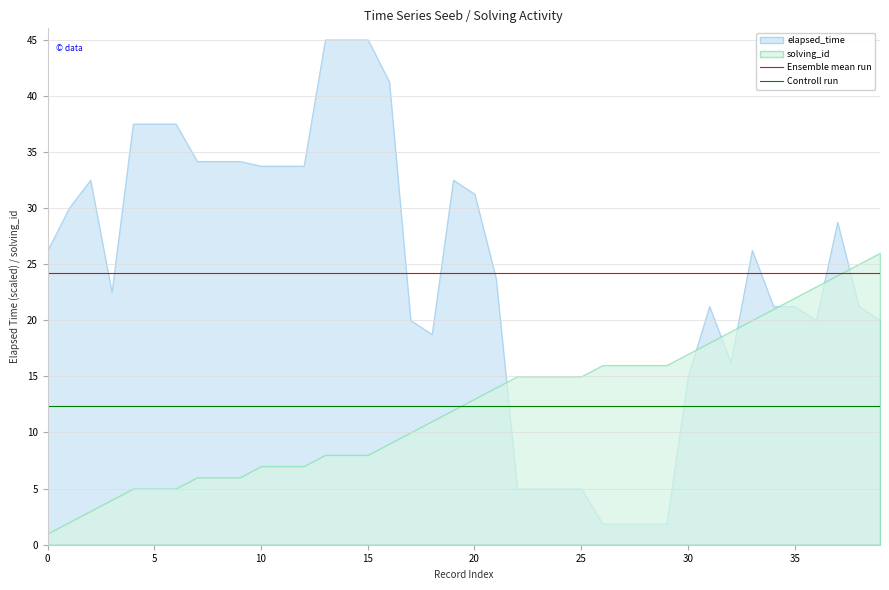

True or false: Ensemble mean run has more than 1 points higher than both neighbors.

False